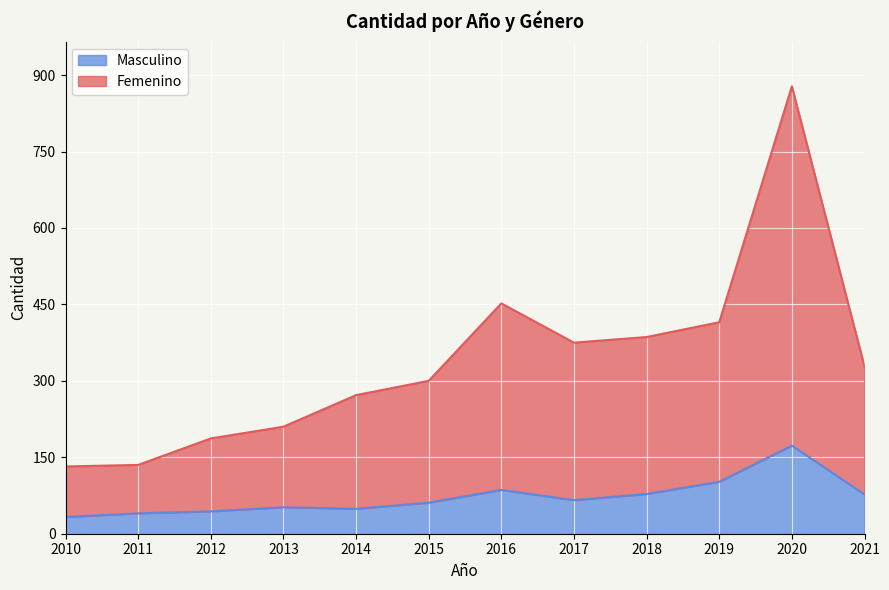

Which has a higher value, 2015 or 2013?

2015